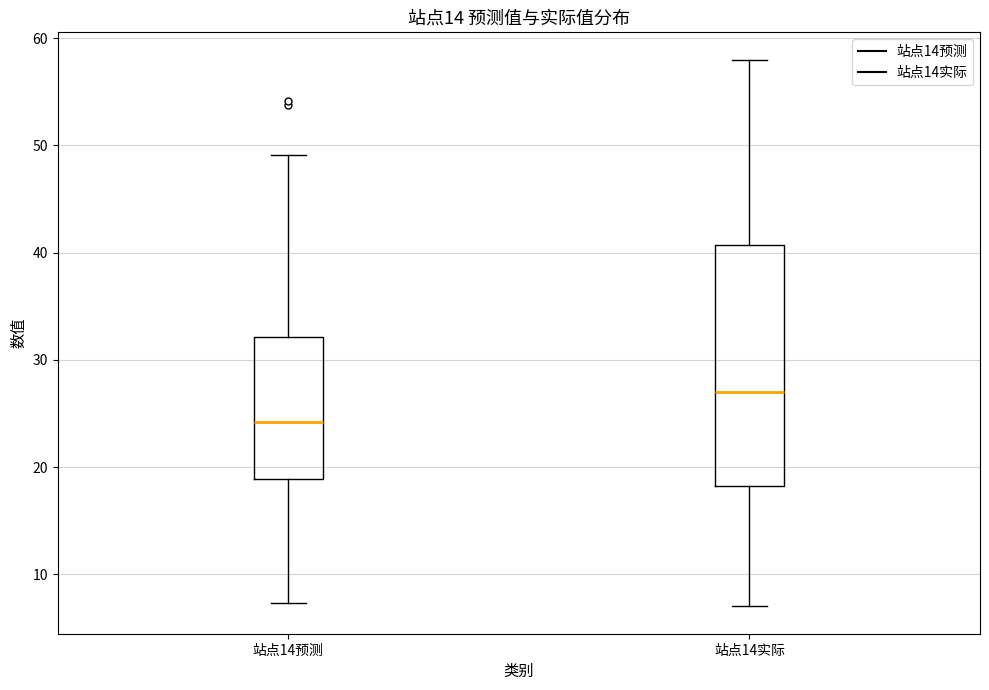

Where does the upper whisker of the box for 站点14实际 end on the y-axis? The values are not printed on the chart, so give them approximately, as read against the axis.

58